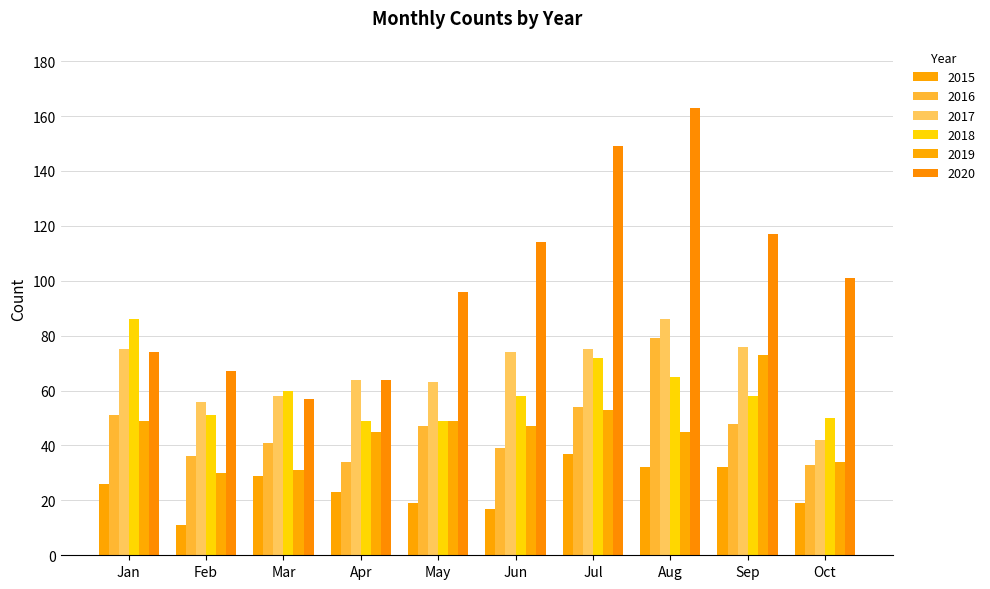

How many data points in 2019 are less than 47?

5